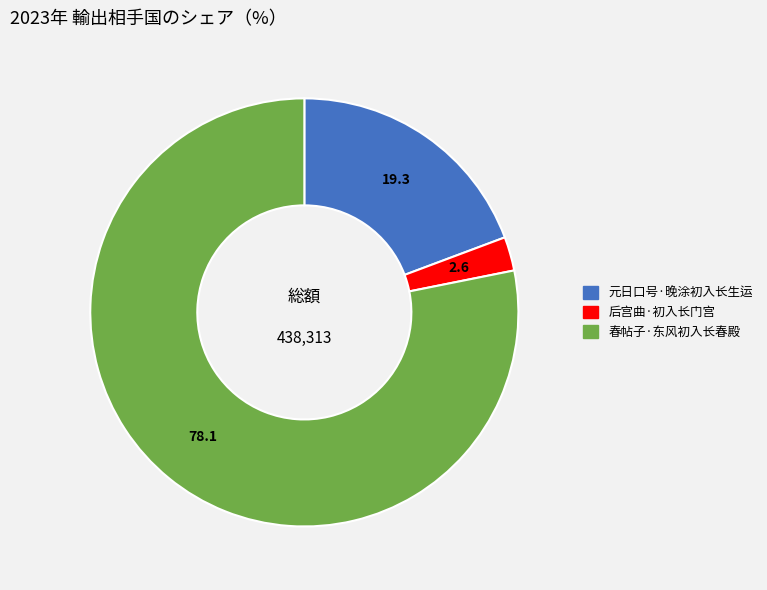

Between 元日口号·晚涂初入长生运 and 后宫曲·初入长门宫, which is larger?

元日口号·晚涂初入长生运